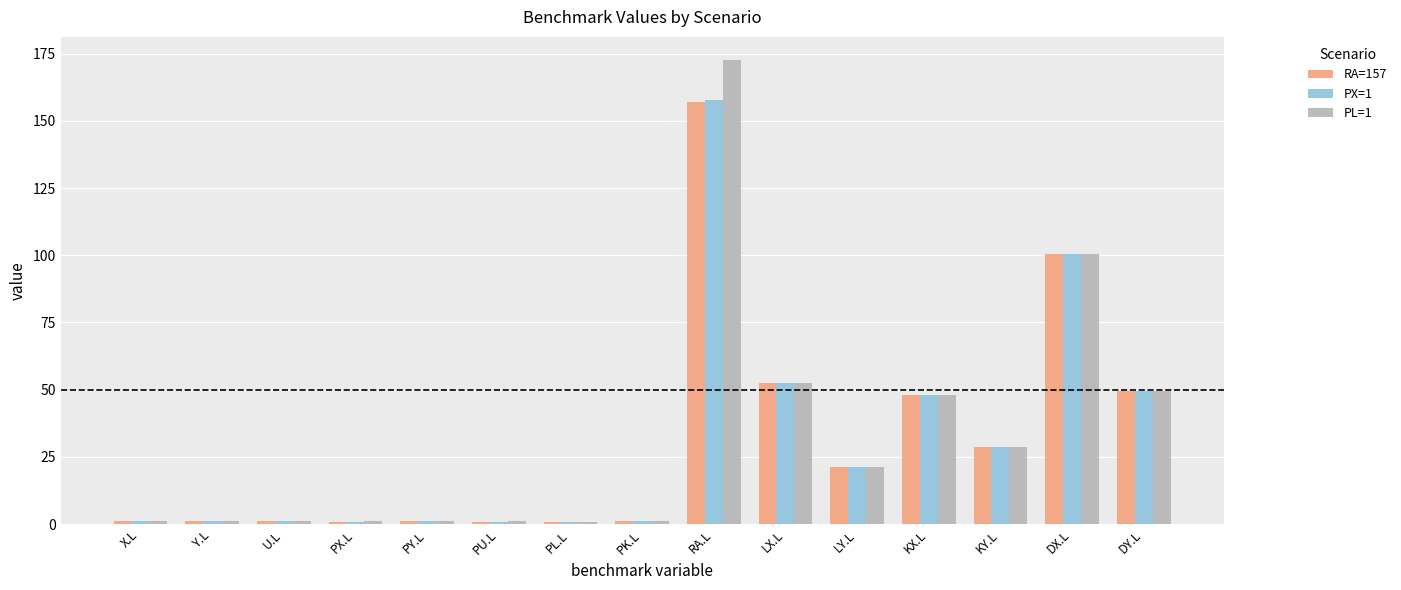

What position from the left is LY.L?

11